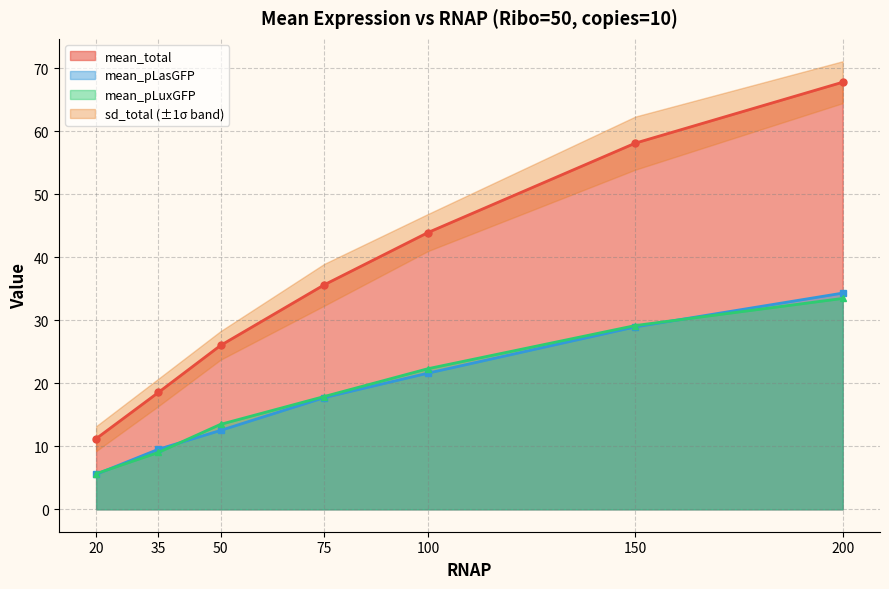

Reading left to right, transcribe all the data shown in this chart.

mean_total: 20=11.2	35=18.6	50=26.0	75=35.7	100=43.9	150=58.1	200=67.8
mean_pLasGFP: 20=5.6	35=9.5	50=12.5	75=17.7	100=21.6	150=29.0	200=34.3
mean_pLuxGFP: 20=5.7	35=9.0	50=13.5	75=17.9	100=22.3	150=29.2	200=33.5